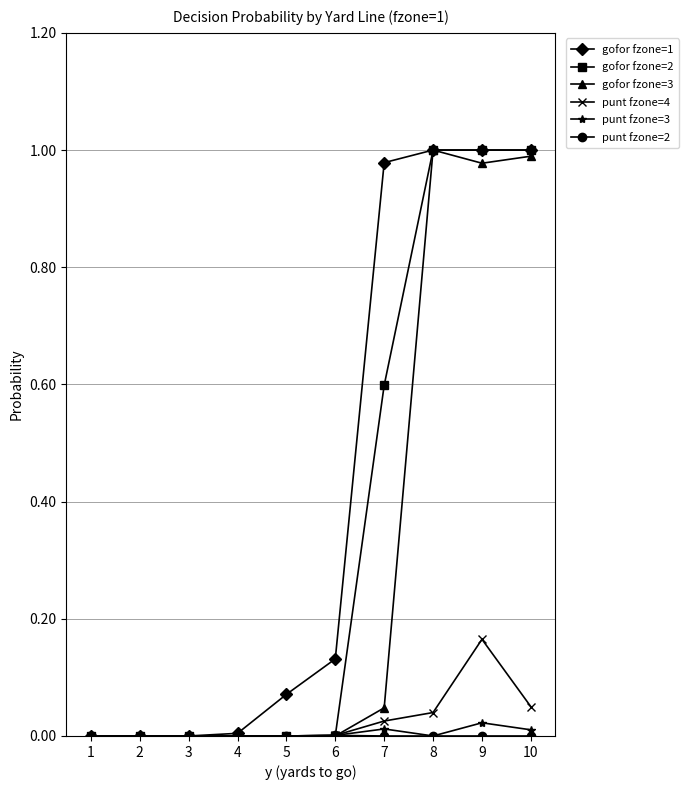

Is the value of punt fzone=3 at 6 greater than the value of gofor fzone=3 at 8?

No